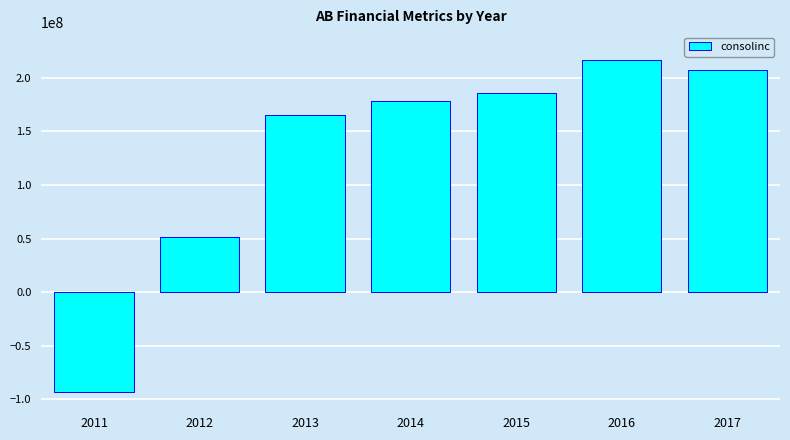

Reading right to left, transcribe all the data shown in this chart.

207422000	216586000	185764000	178468000	165502000	51085000	-93268000